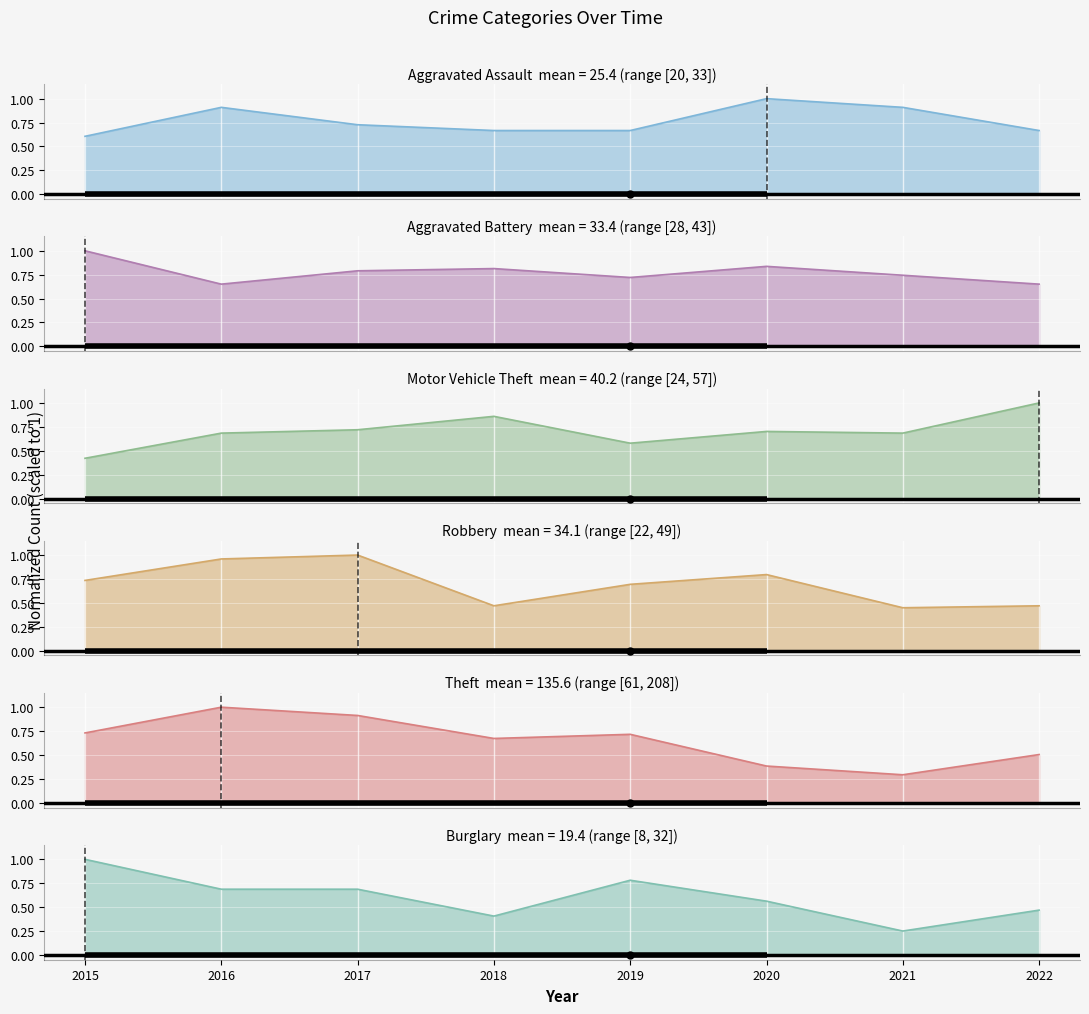

Where is Aggravated Assault nearest to the value 0?

2015